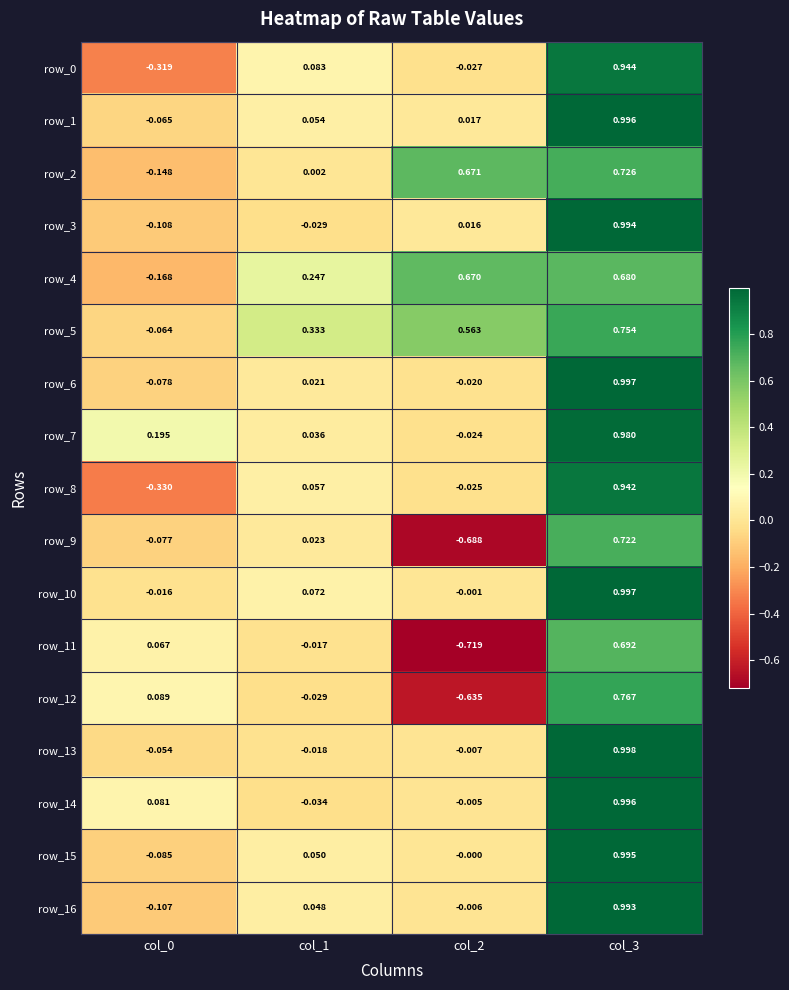

At which label is row_14 closest to 0?

col_2